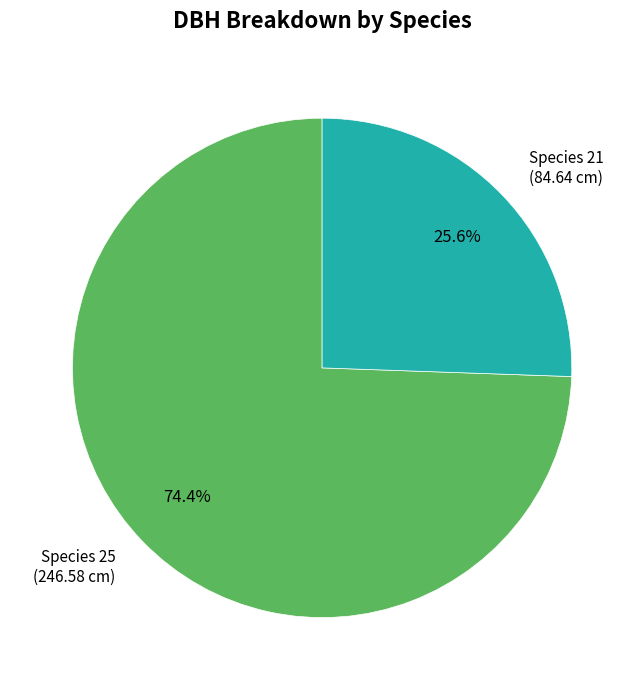

Rank the categories by value from highest to lowest.

Species 25, Species 21